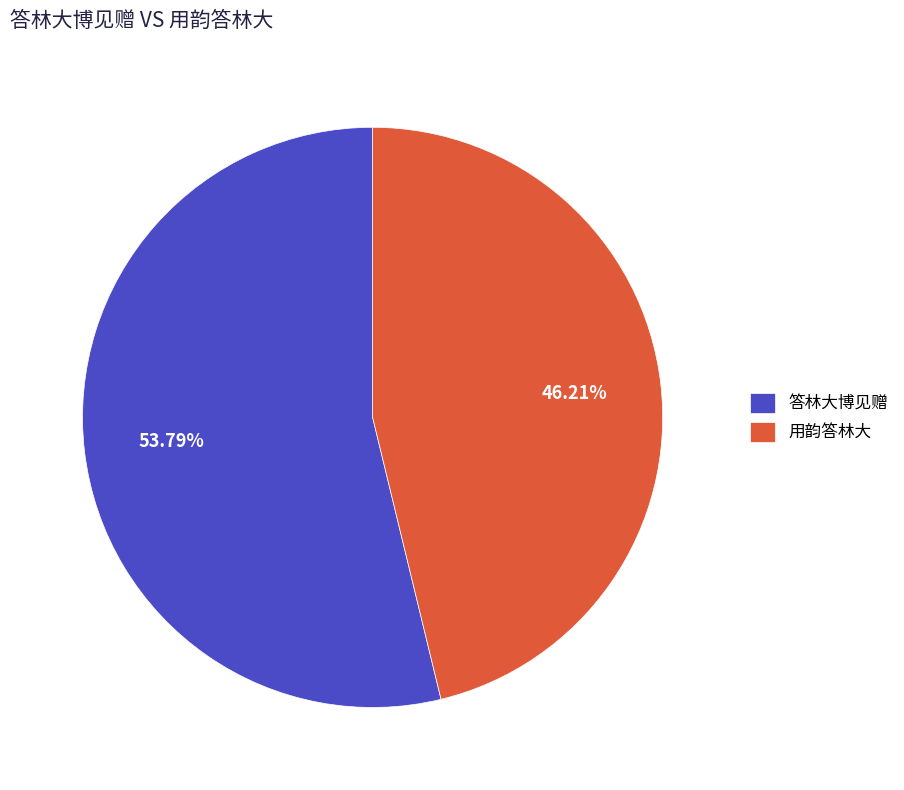

What percentage is the 答林大博见赠 slice, to the nearest percent?

54%